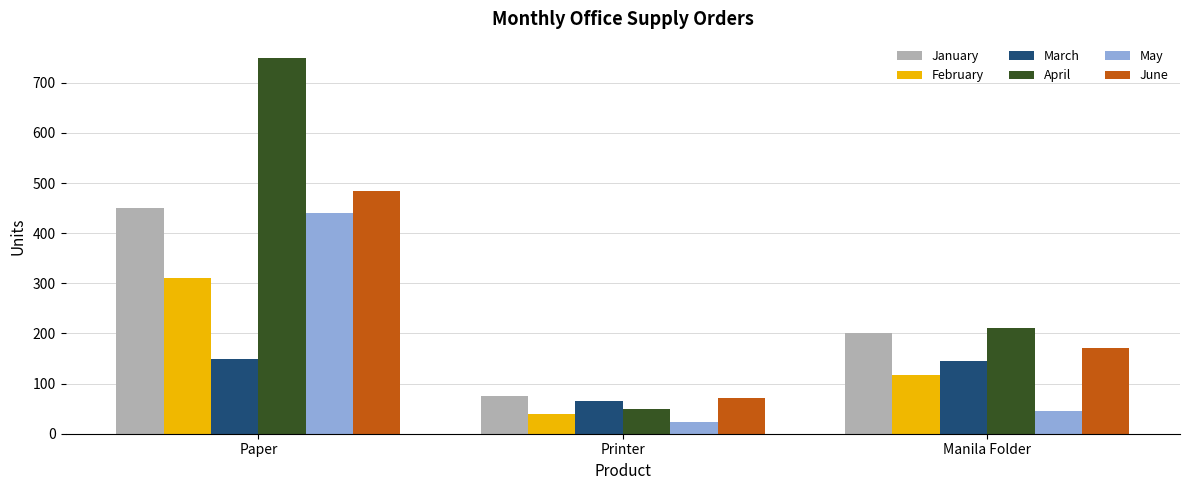

What position from the right is Manila Folder?

1